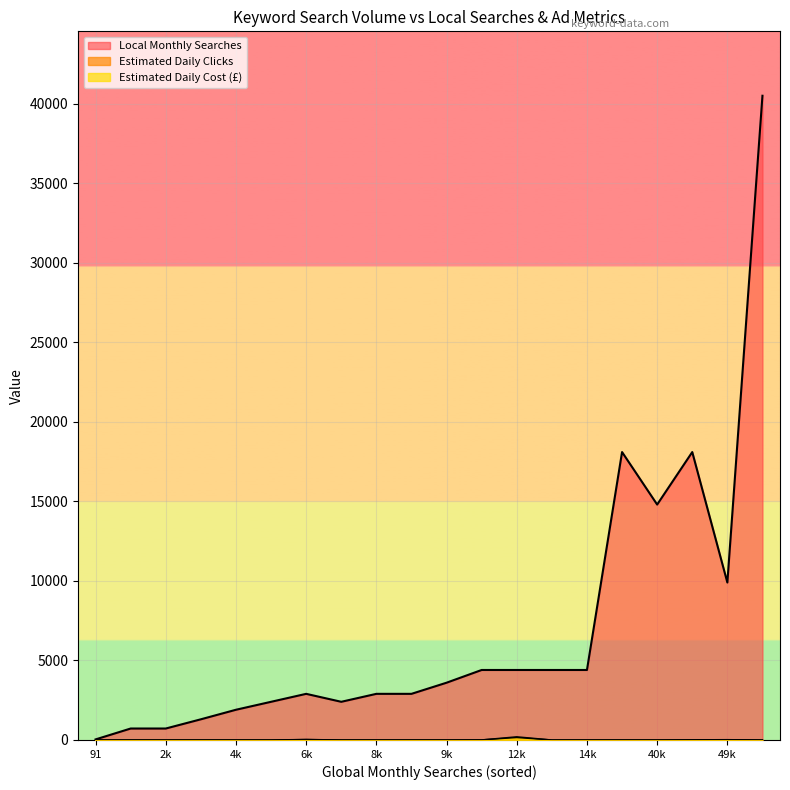

What is the total value across all series at 91?

36.0